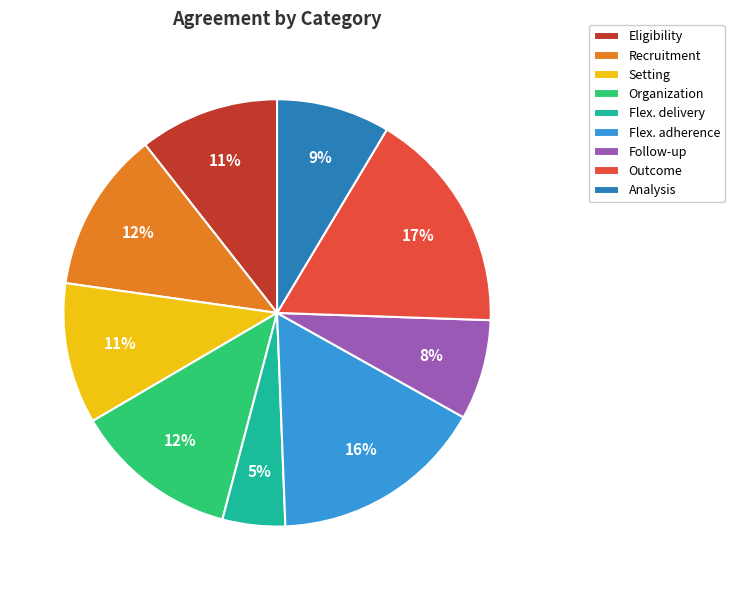

The Flex. adherence slice represents 16% of the pie. True or false?

True